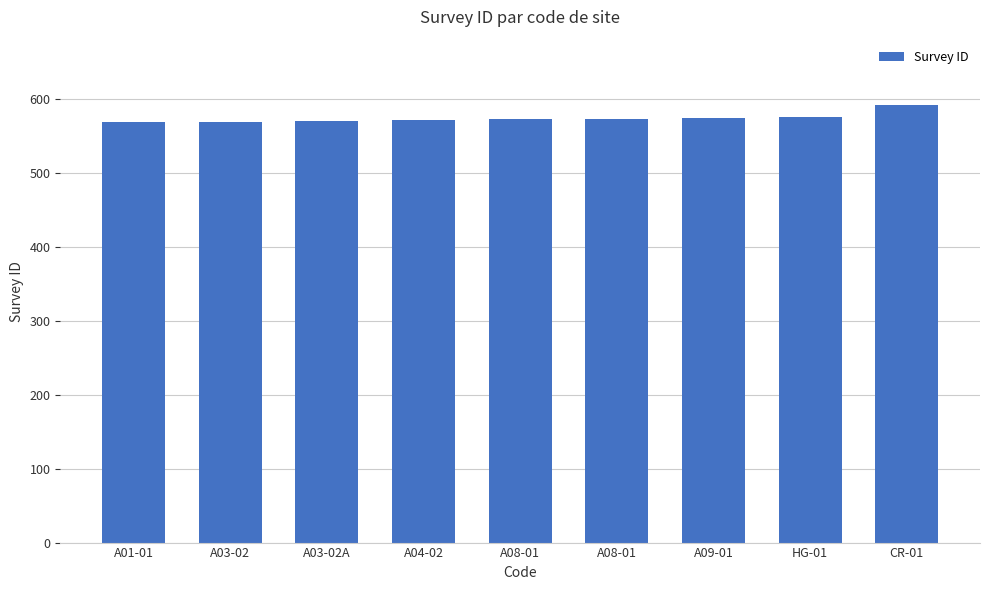

The chart shows a value of 751 at A03-02A. True or false?

False